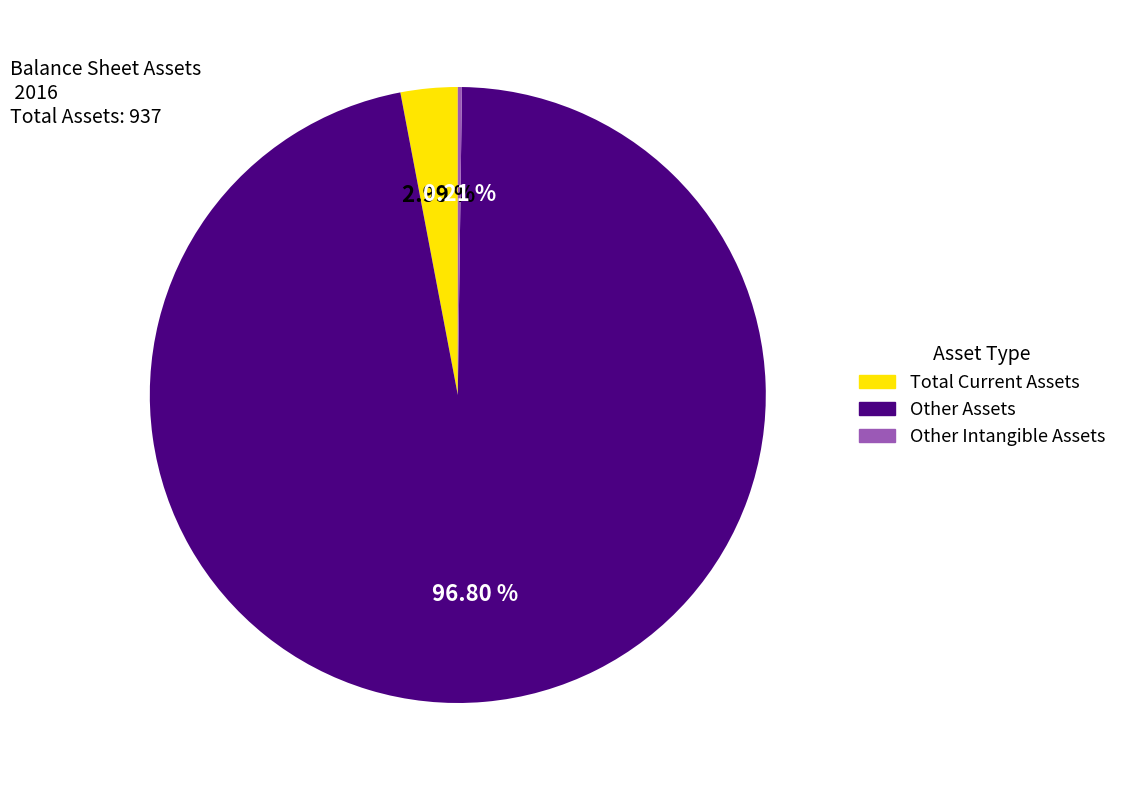

Is there a majority slice in this chart?

Yes